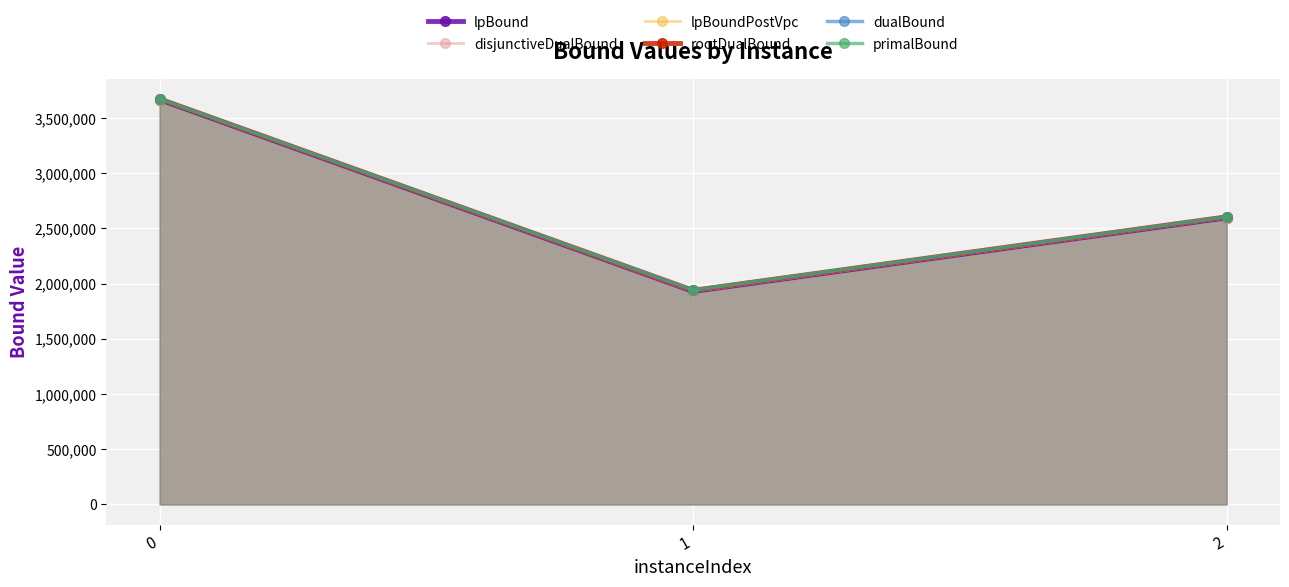

Between 0 and 2, which series saw the biggest shift?

disjunctiveDualBound